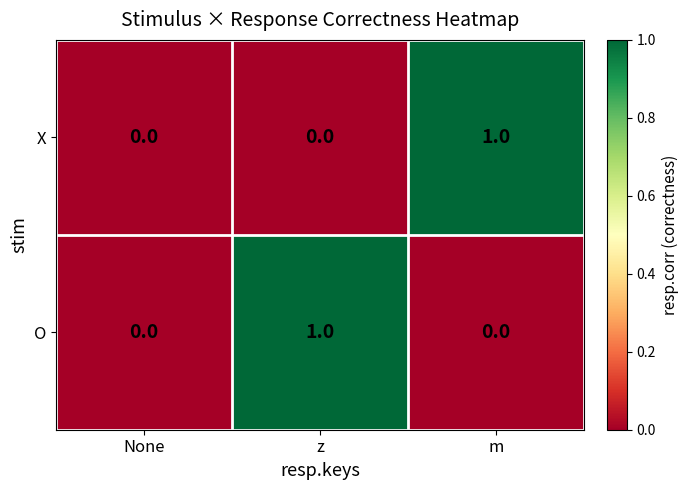

Rank the series at m from highest to lowest value.

X, O